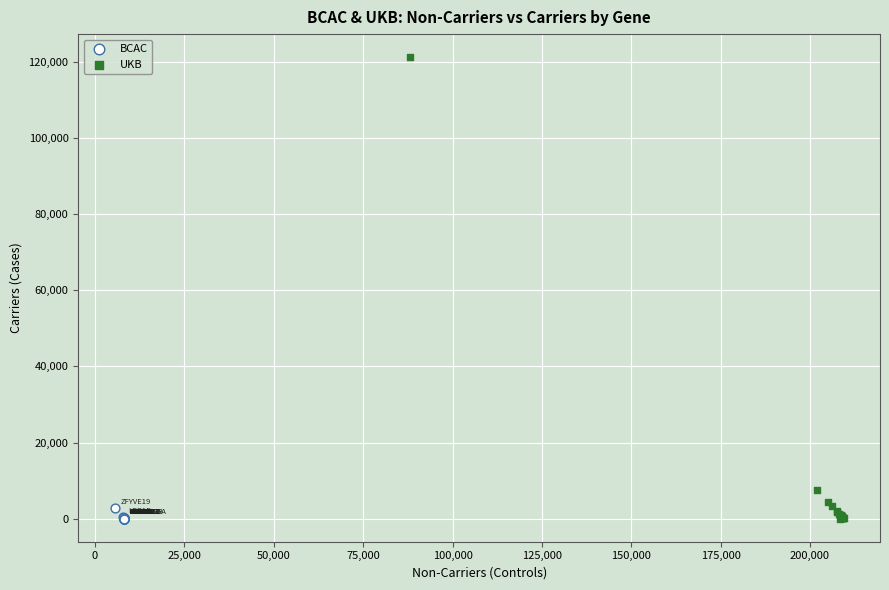

Which series has the largest Y range (max minus min)?

UKB